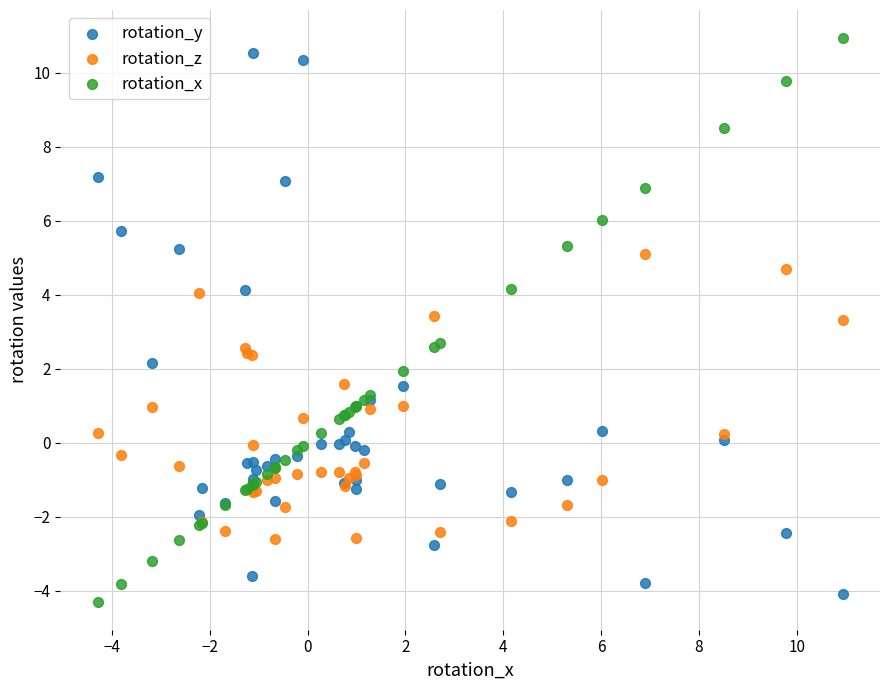

Which series reaches the minimum Y coordinate?

rotation_x